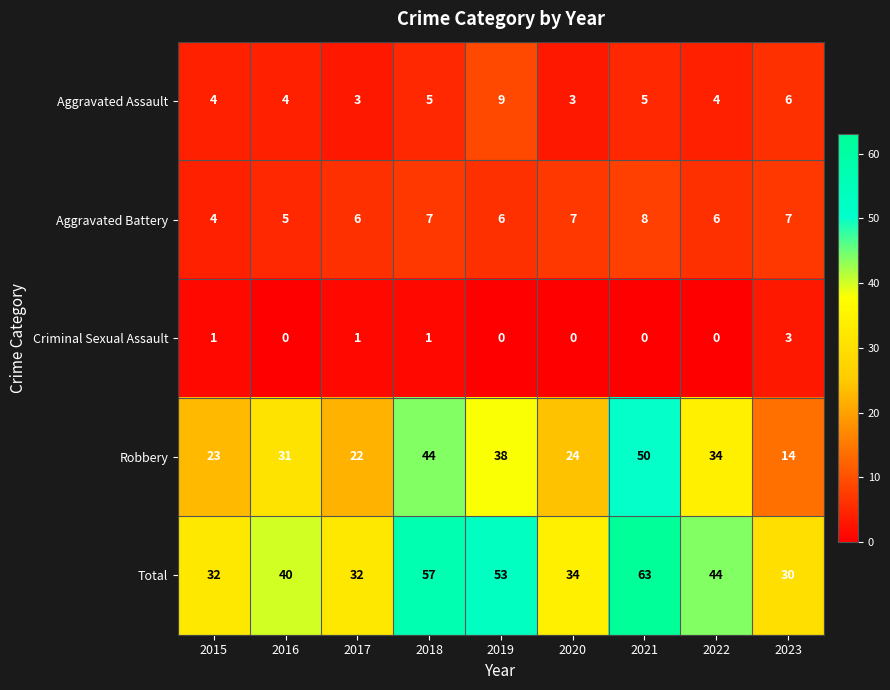

Read the Aggravated Assault value at 2016.

4